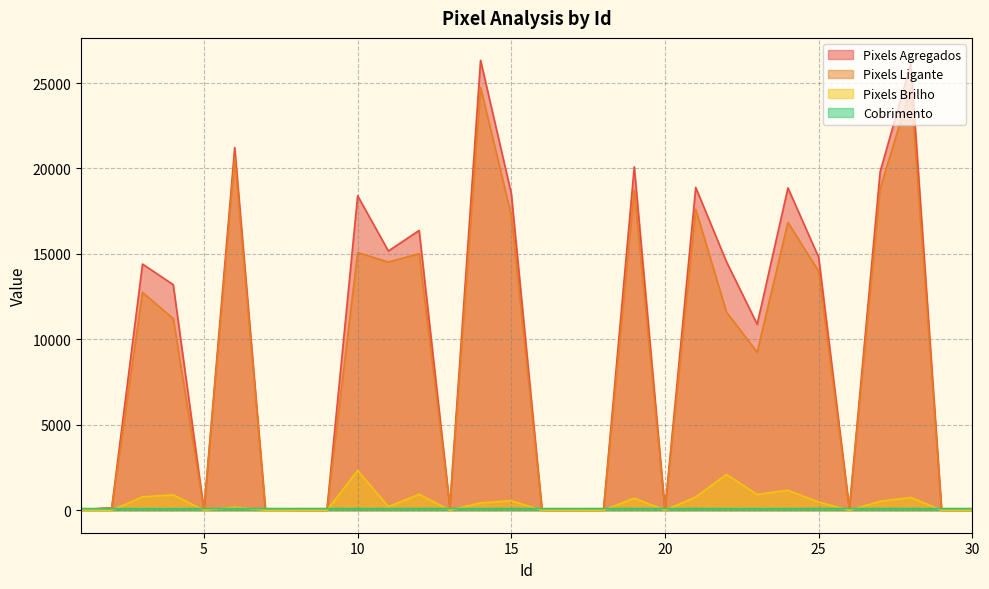

What is the total value across all series at 1?

162.0